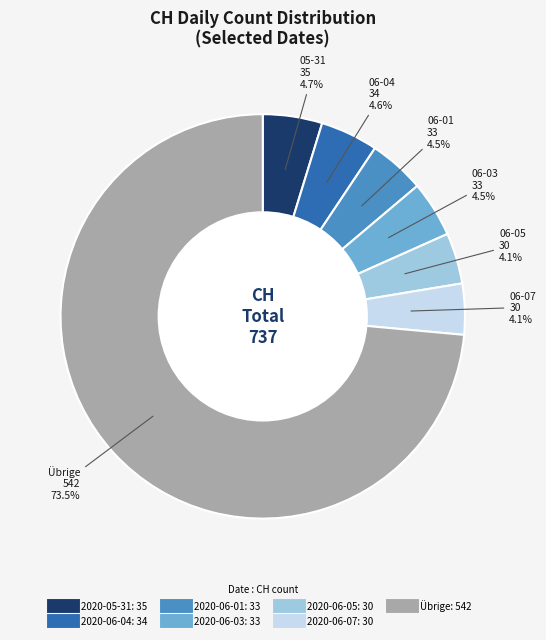

Does any single category account for the majority?

Yes